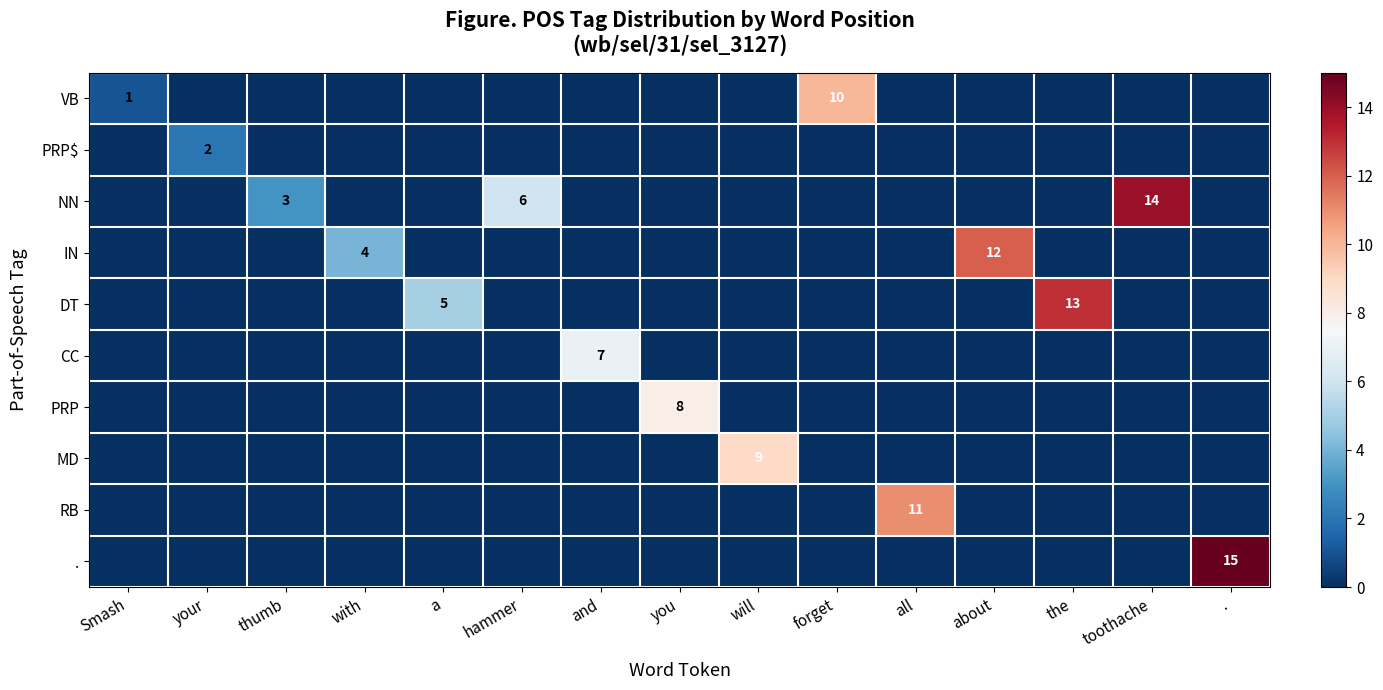

Count the number of data series in this chart.

10